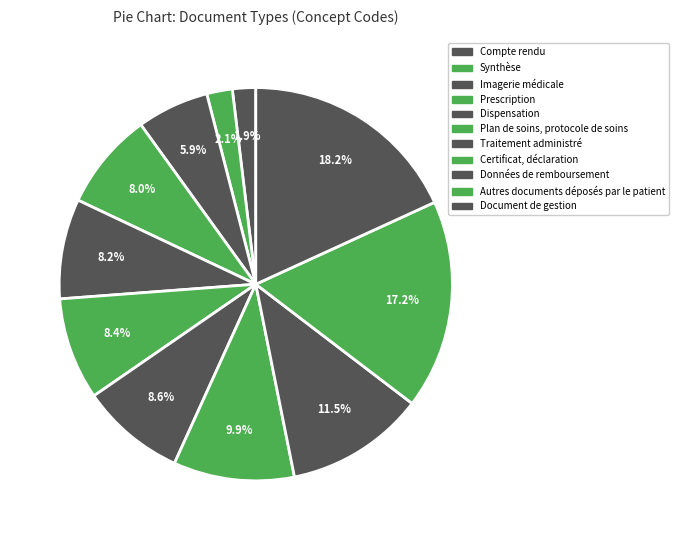

Rank the categories by value from lowest to highest.

Compte rendu, Synthèse, Imagerie médicale, Prescription, Dispensation, Plan de soins, protocole de soins, Traitement administré, Certificat, déclaration, Données de remboursement, Autres documents déposés par le patient, Document de gestion